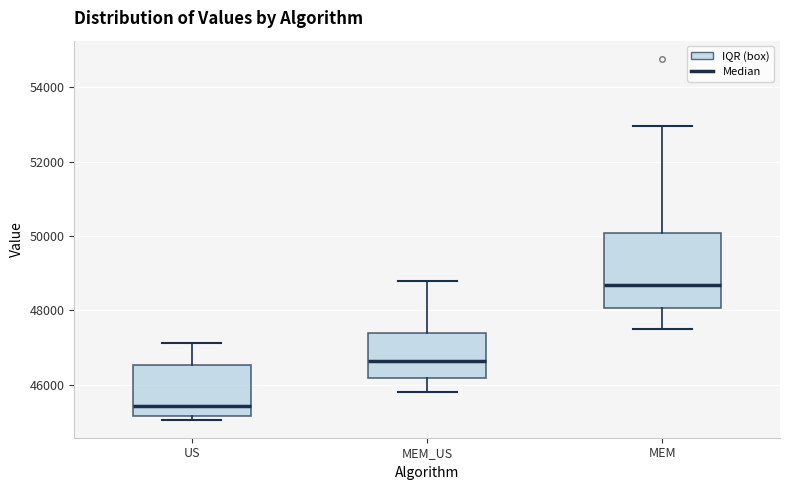

Where does the median line of the box for US sit on the y-axis? The values are not printed on the chart, so give them approximately, as read against the axis.

45400